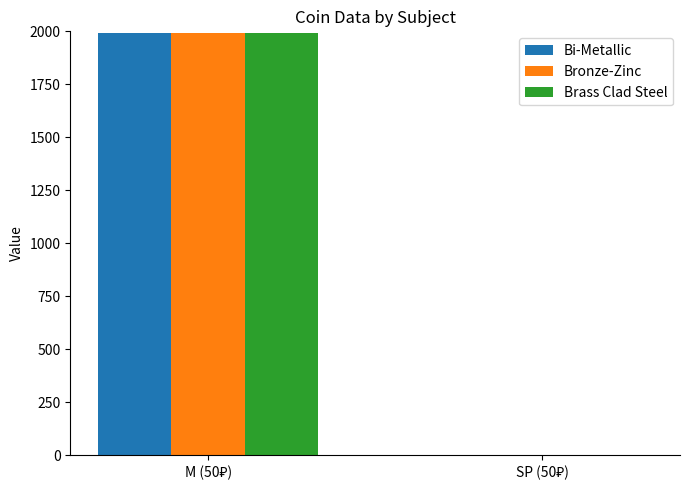

How many series are shown in this chart?

3